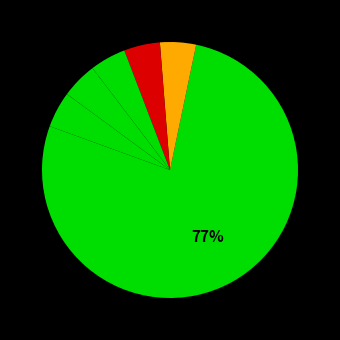

How many slices are in this pie chart?

6